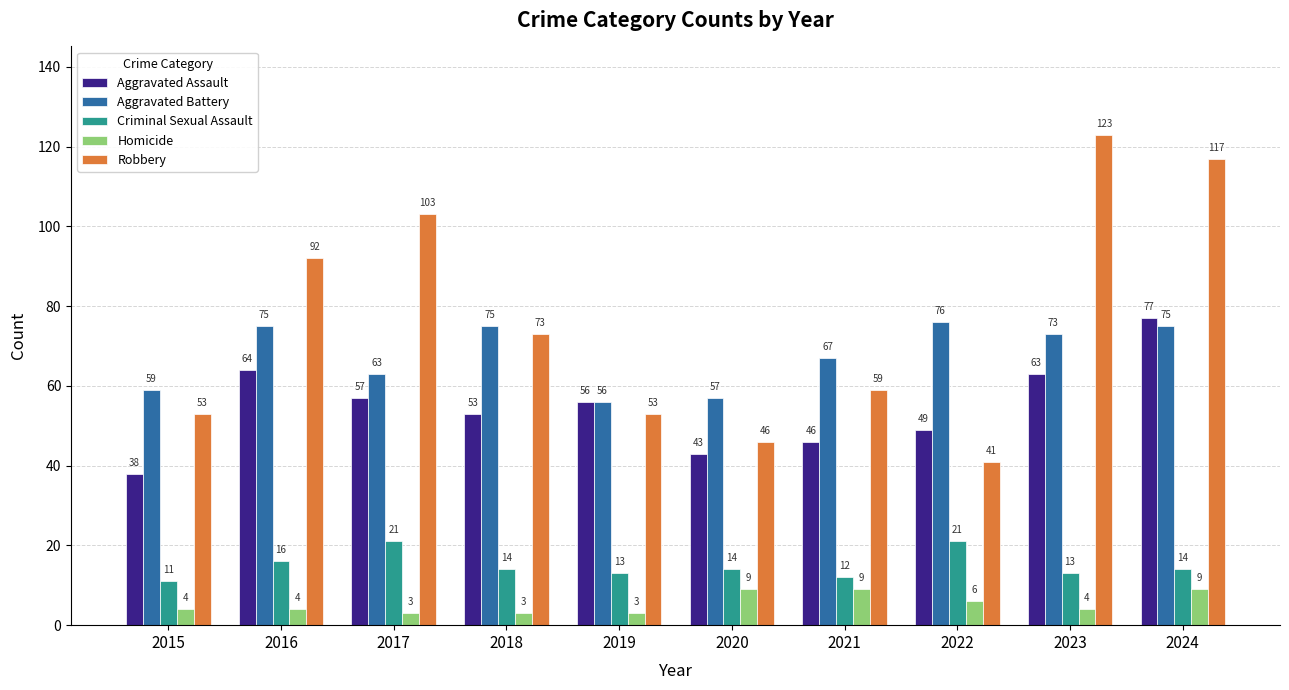

How many bars are there in total?

50